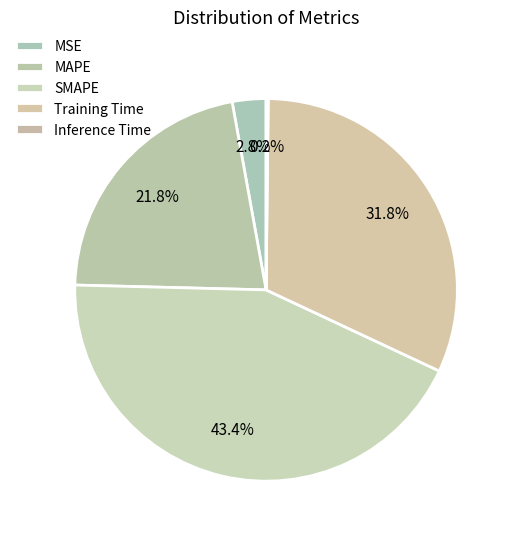

The MAPE slice represents 34% of the pie. True or false?

False